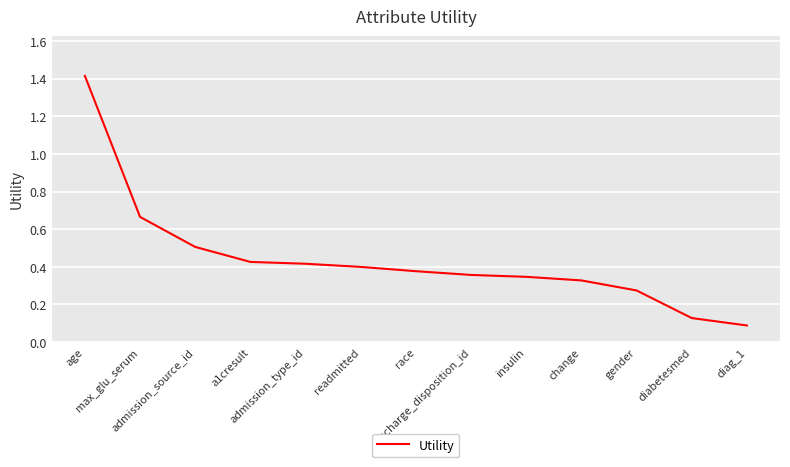

At which label is the value closest to 0?

diag_1